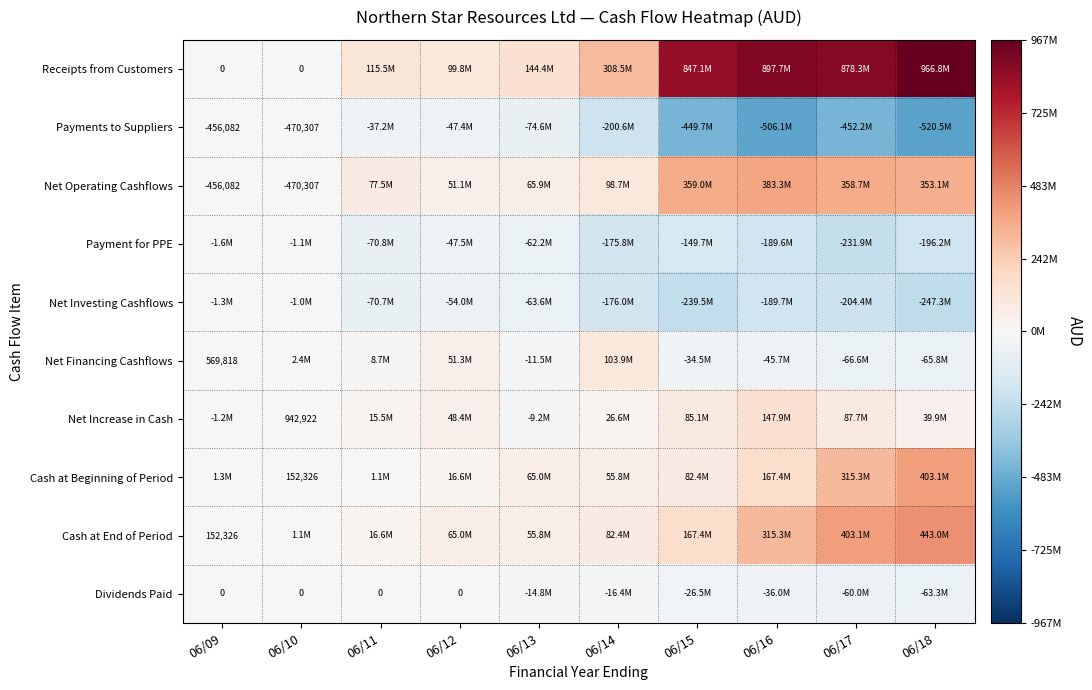

At which category is the sum across all series the highest?

06/18